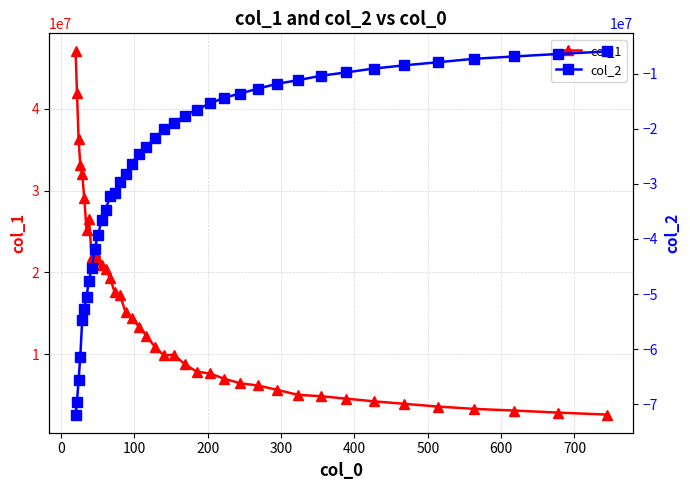

True or false: col_1 has more than 0 interior local peaks.

True